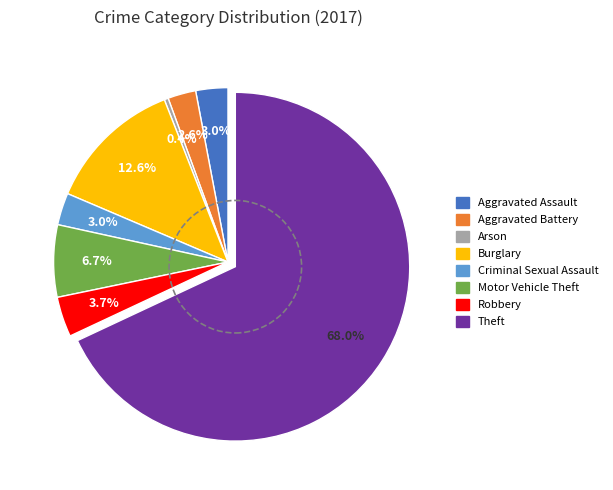

Which category accounts for the majority?

Theft